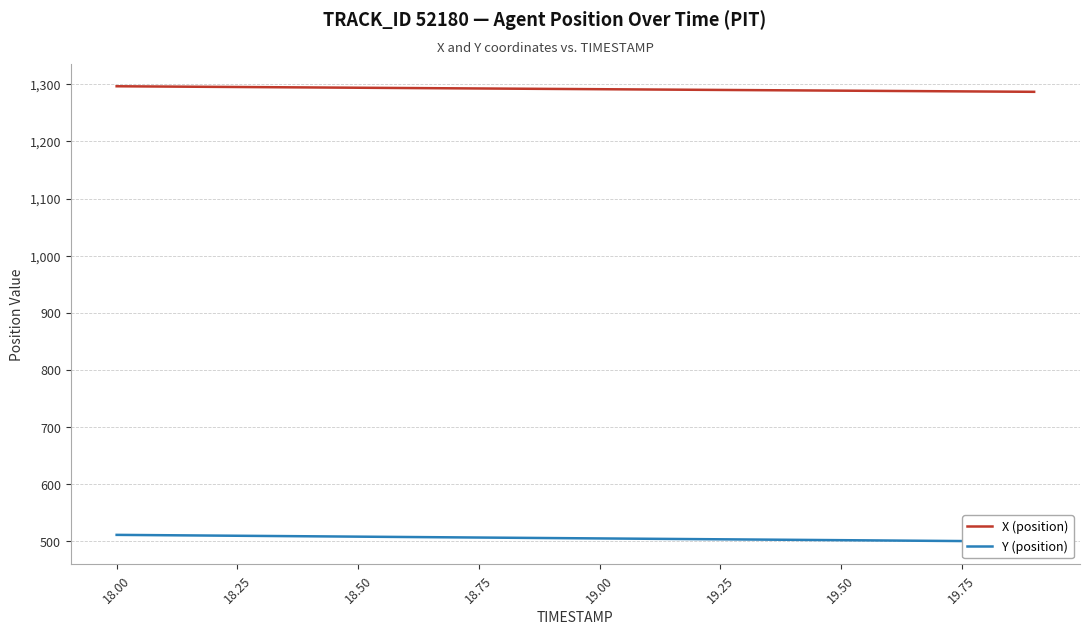

How many distinct data groups are displayed?

2